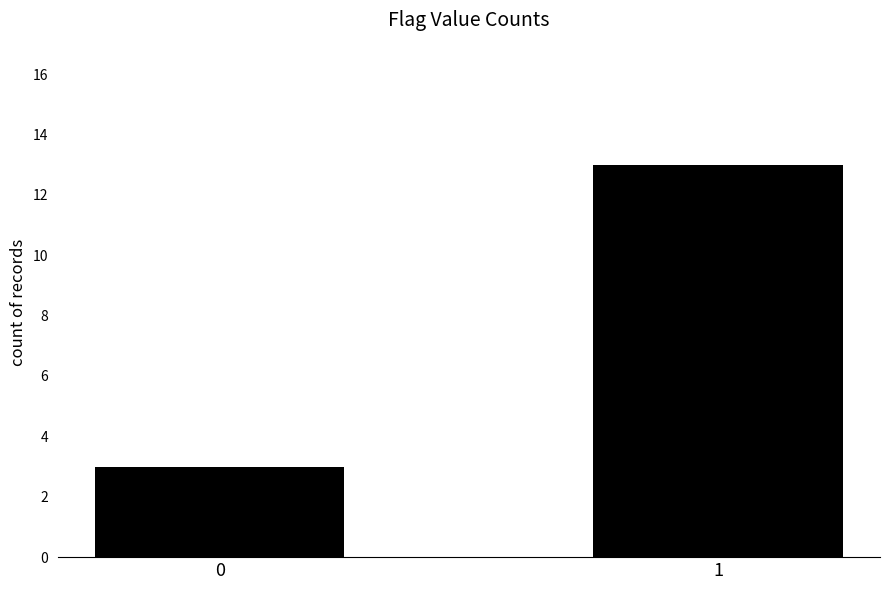

Rank the categories by value from highest to lowest.

1, 0